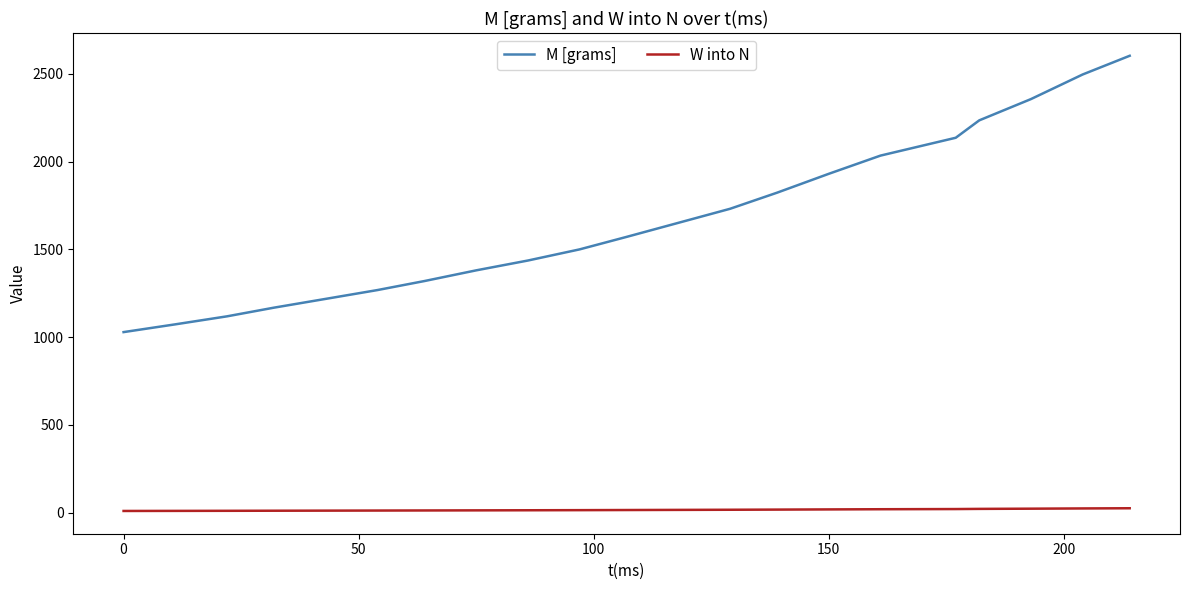

List the series in order of their overall mean, highest first.

M [grams], W into N